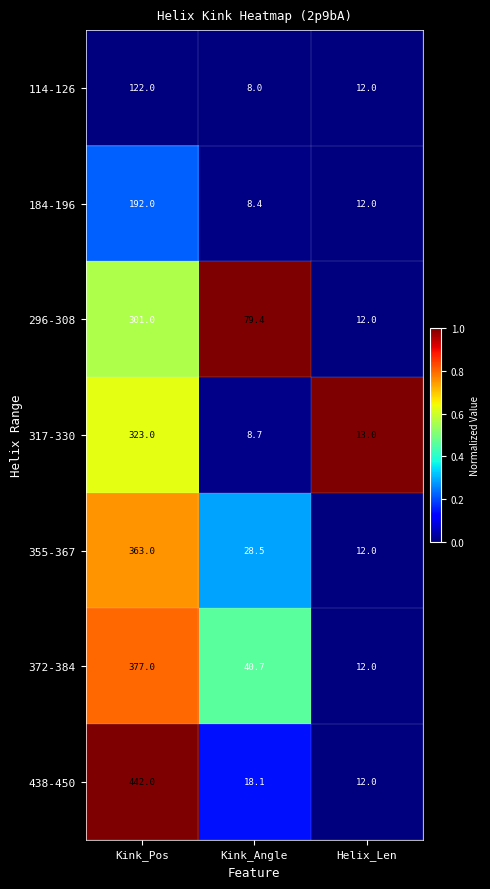

Which series has the largest total across all categories?

438-450